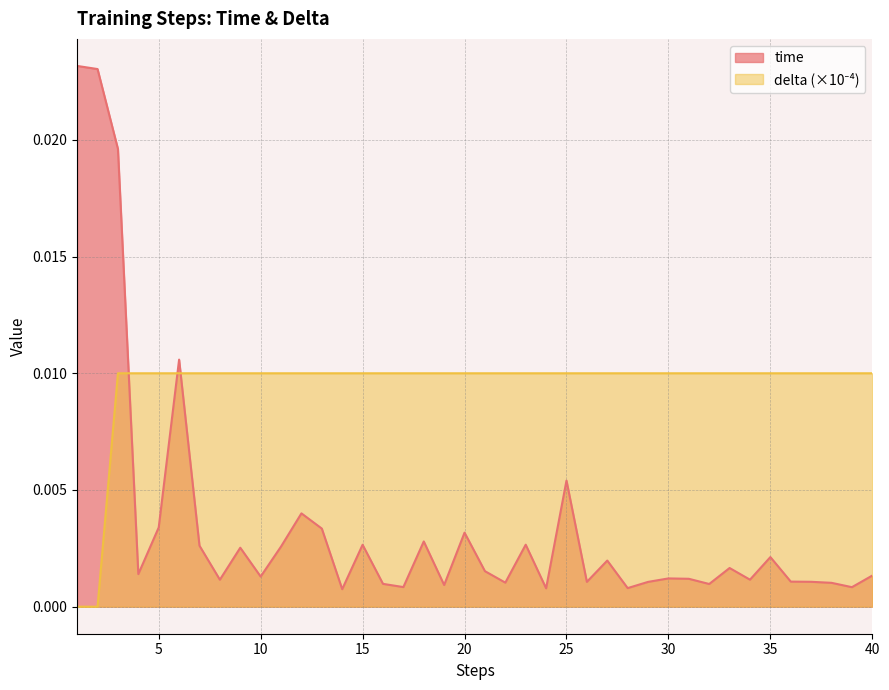

At how many categories does at least one series exceed 0?

40